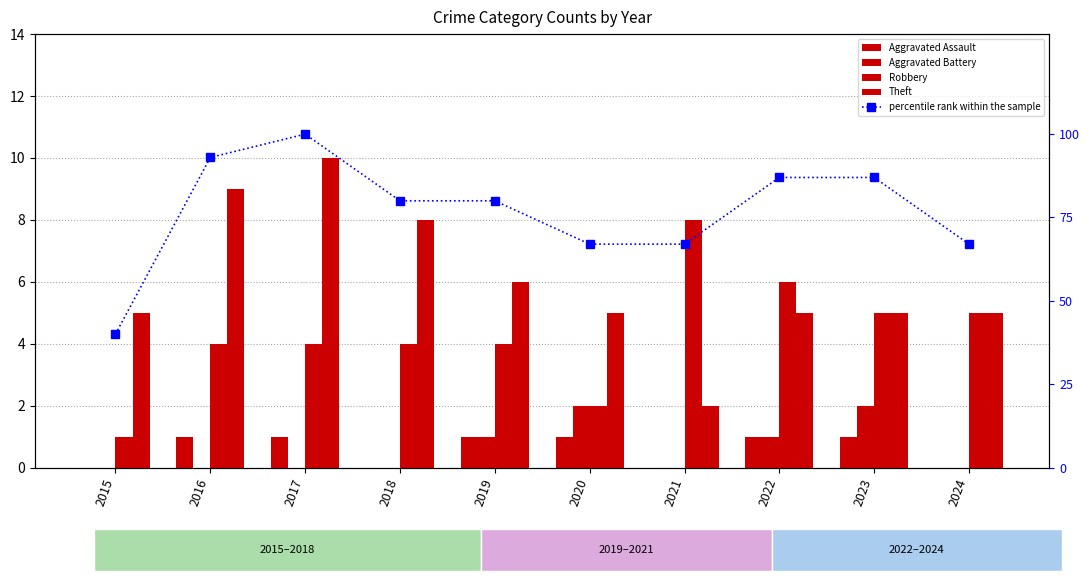

Where is Theft nearest to the value 6?

2019